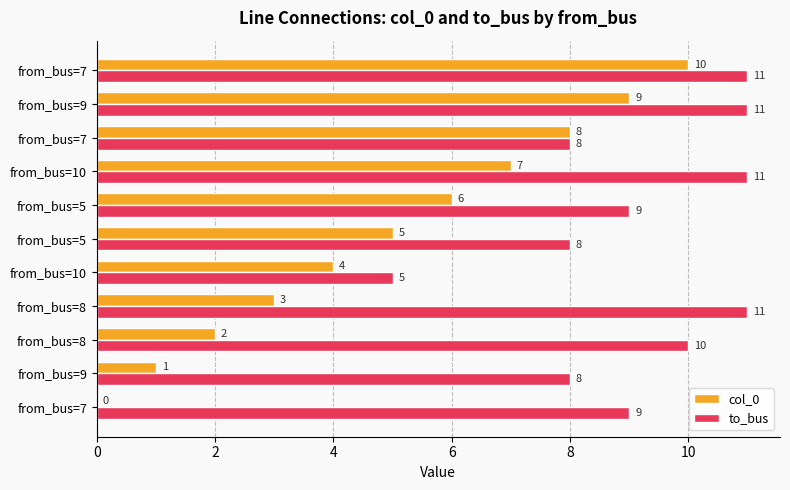

What is the sum of all to_bus values?

101